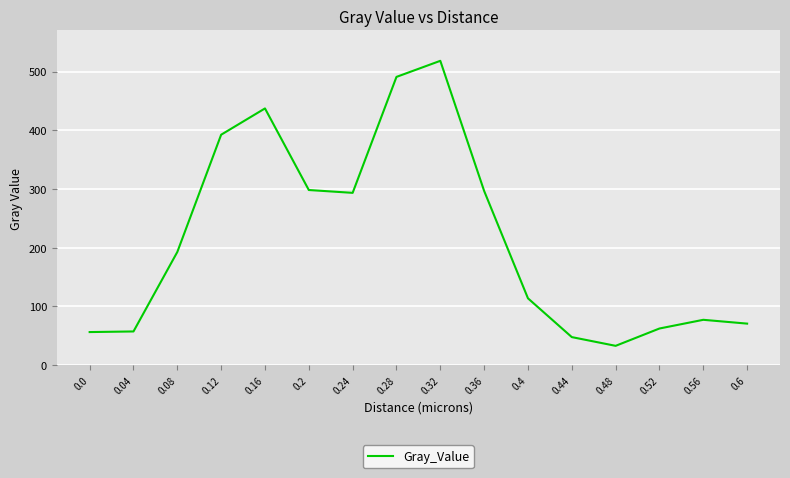

What position from the left is 0.6?

16